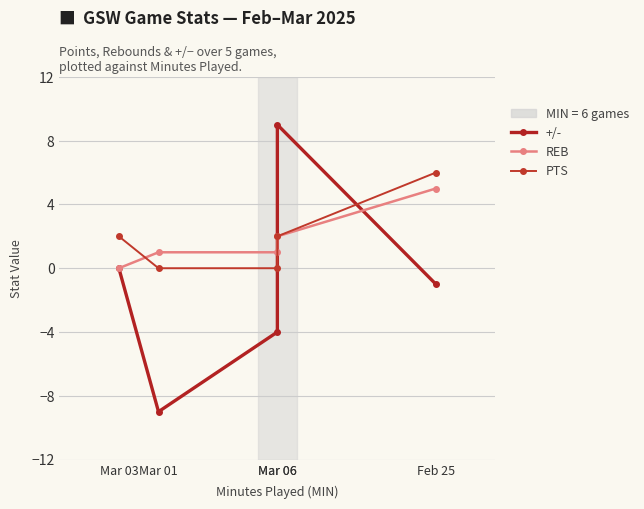

What is the value of the REB point at the 5th from the left?

5